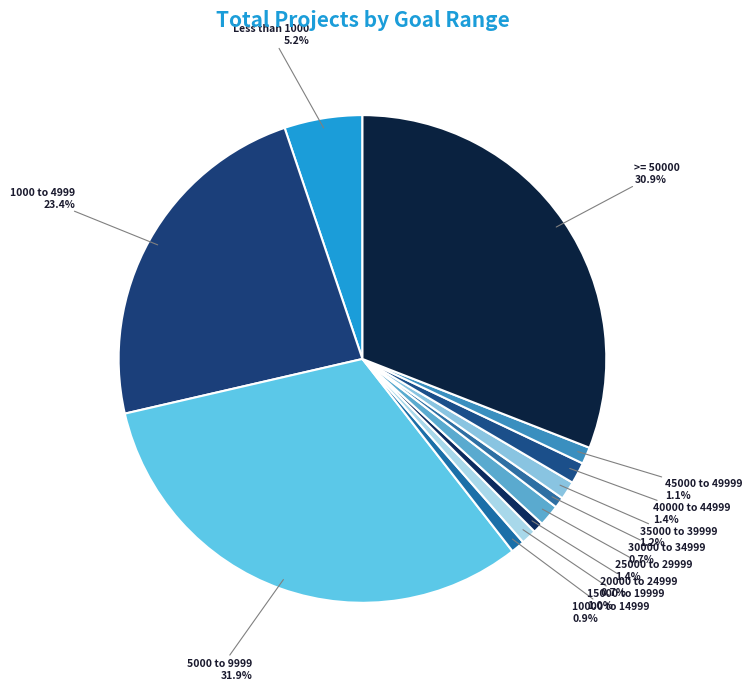

How many slices are in this pie chart?

12